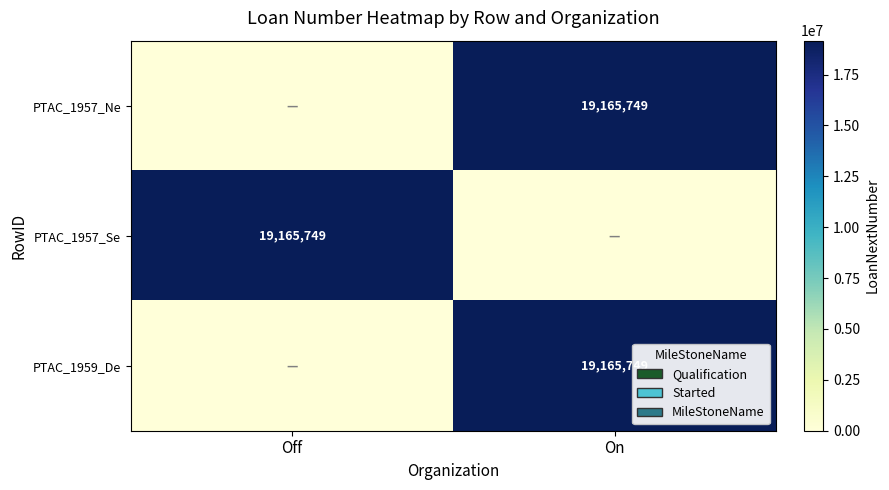

The value of PTAC_1959_De at On is 19165749. True or false?

True